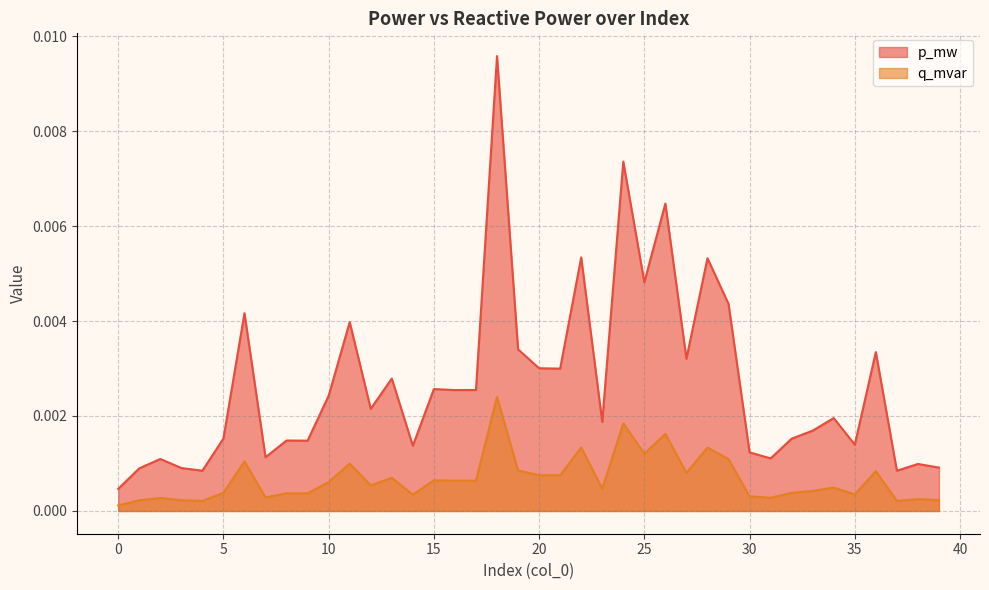

Between 9 and 30, which series saw the biggest shift?

p_mw